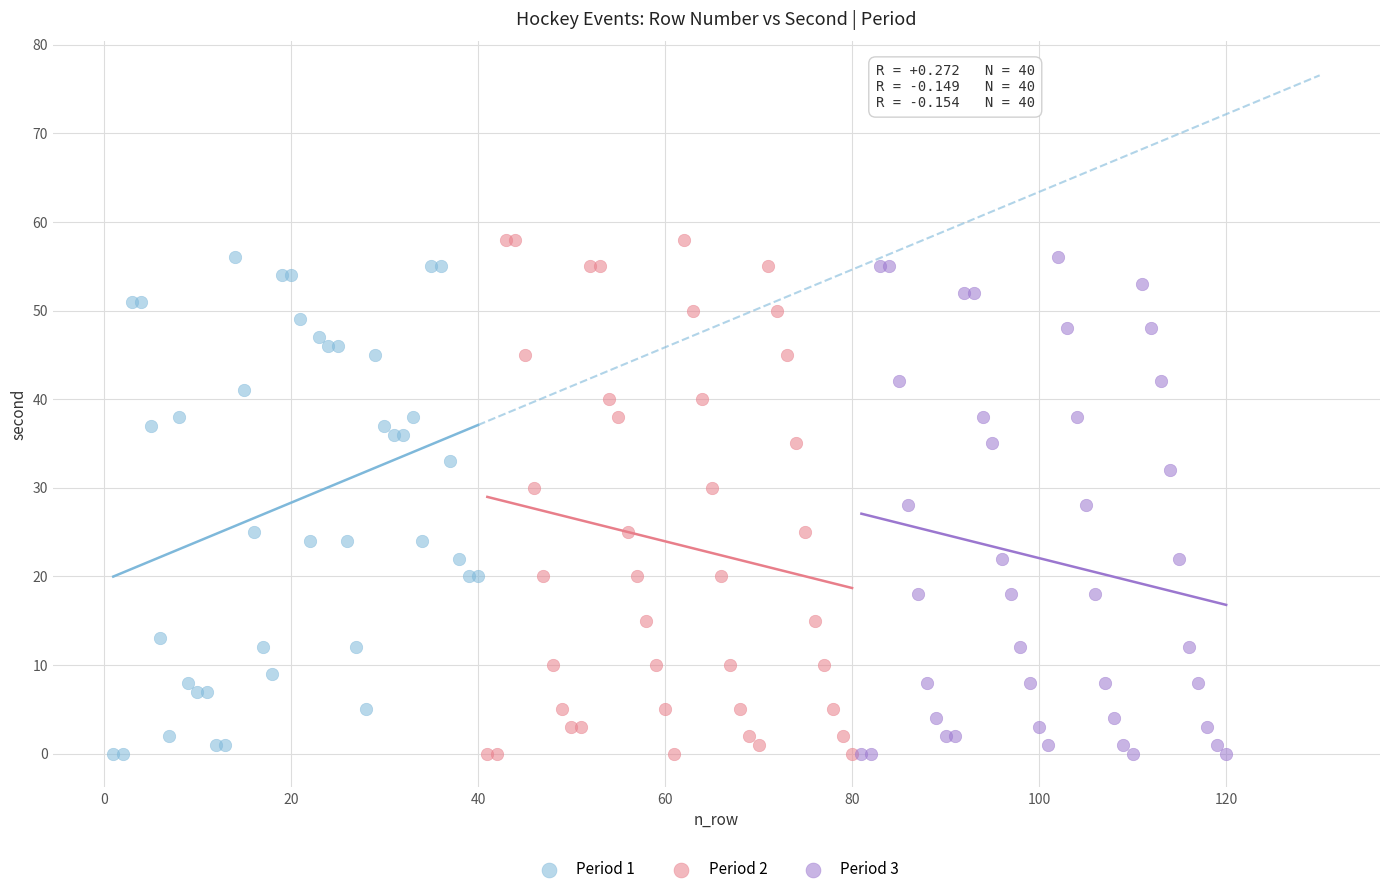

Which series contains the highest Y value?

Period 2